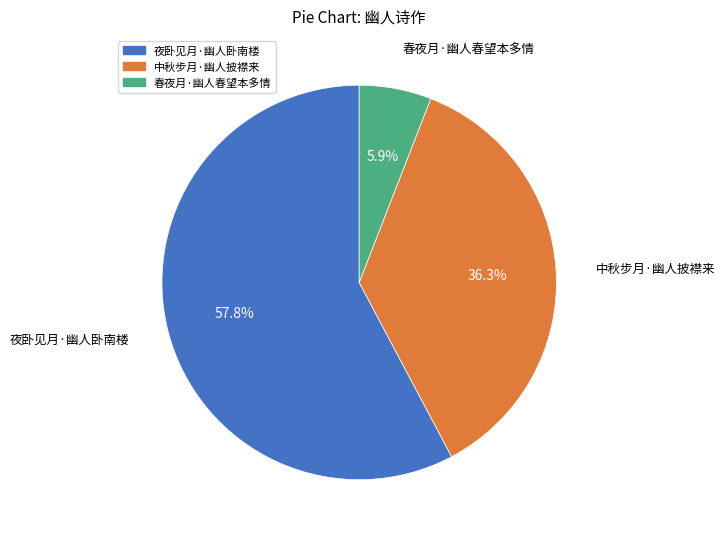

Is it true that 夜卧见月·幽人卧南楼 is 67% of the pie?

False